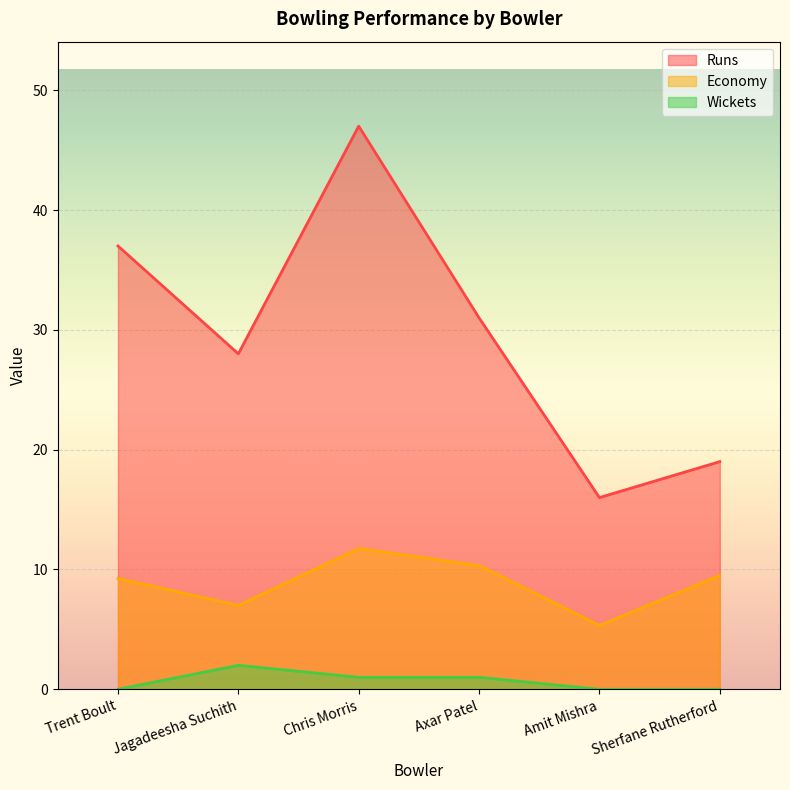

True or false: Economy and Wickets intersect in this chart.

False